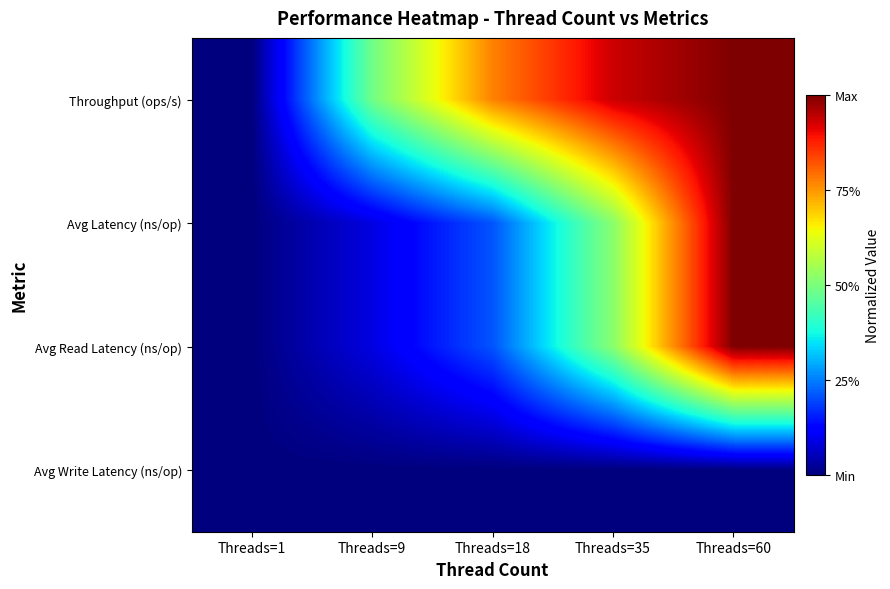

Reading left to right, what are all the values shown in this chart?

Throughput (ops/s): Threads=1=0.0	Threads=9=0.5	Threads=18=0.8	Threads=35=0.9	Threads=60=1.0
Avg Latency (ns/op): Threads=1=0.0	Threads=9=0.1	Threads=18=0.2	Threads=35=0.5	Threads=60=1.0
Avg Read Latency (ns/op): Threads=1=0.0	Threads=9=0.1	Threads=18=0.2	Threads=35=0.5	Threads=60=1.0
Avg Write Latency (ns/op): Threads=1=0.0	Threads=9=0.0	Threads=18=0.0	Threads=35=0.0	Threads=60=0.0